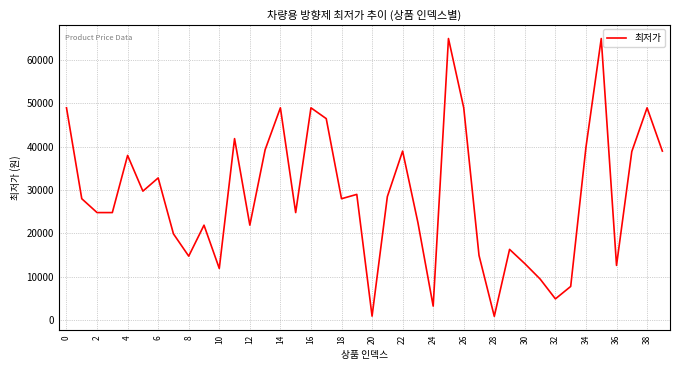

What is the maximum value shown in the chart?

65000